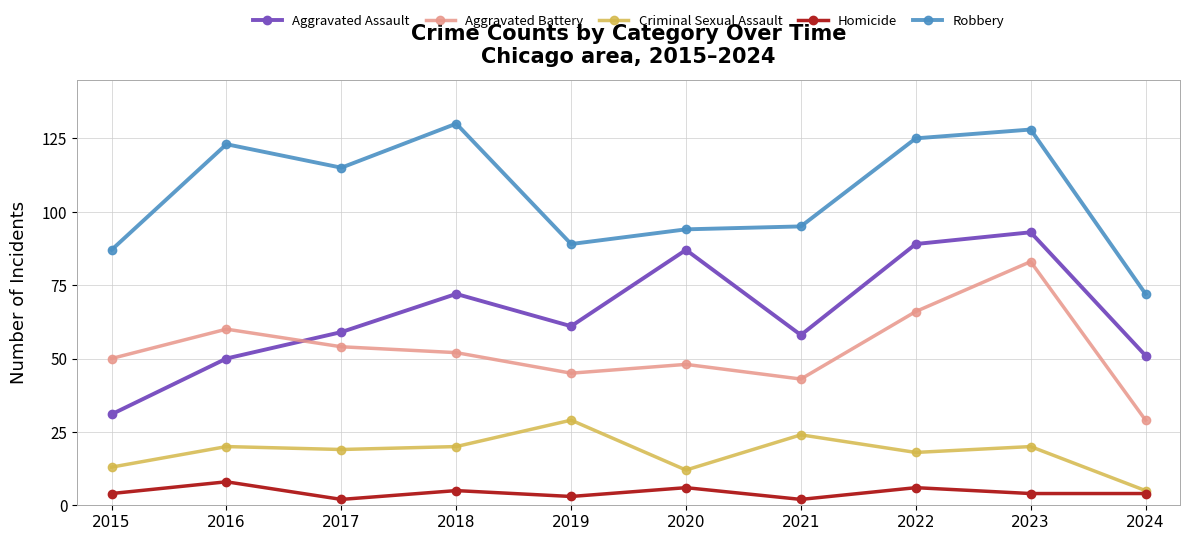

Between 2017 and 2023, which series saw the biggest shift?

Aggravated Assault